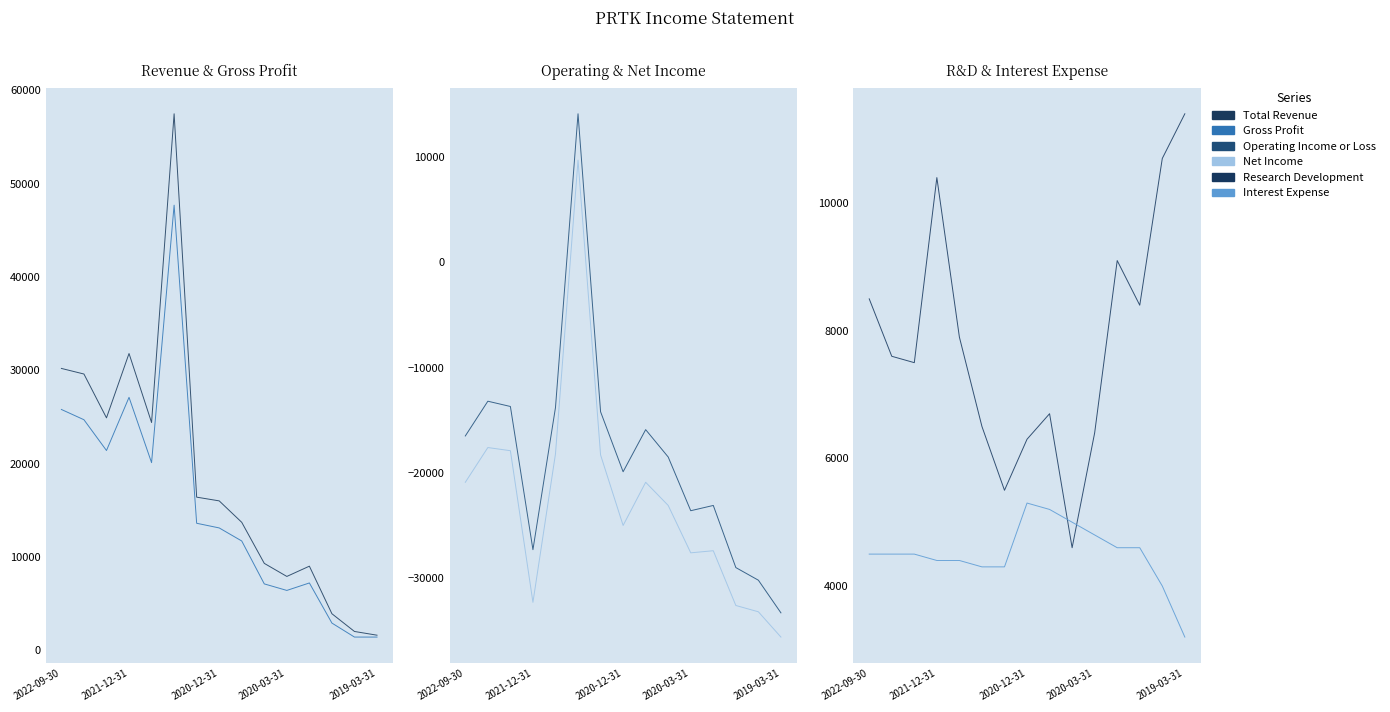

Reading left to right, what are all the values shown in this chart?

Total Revenue: 30200	29600	24900	31800	24400	57500	16400	16000	13700	9300	7900	9000	3900	2000	1600
Gross Profit: 25800	24700	21400	27100	20100	47700	13600	13100	11700	7100	6400	7200	2900	1400	1400
Operating Income or Loss: -16500	-13200	-13700	-27300	-13800	14100	-14200	-19900	-15900	-18500	-23600	-23100	-29000	-30200	-33300
Net Income: -20900	-17600	-17900	-32300	-18200	9700	-18300	-25000	-20900	-23100	-27600	-27400	-32600	-33200	-35600
Research Development: 8500	7600	7500	10400	7900	6500	5500	6300	6700	4600	6400	9100	8400	10700	11400
Interest Expense: 4500	4500	4500	4400	4400	4300	4300	5300	5200	5000	4800	4600	4600	4000	3200